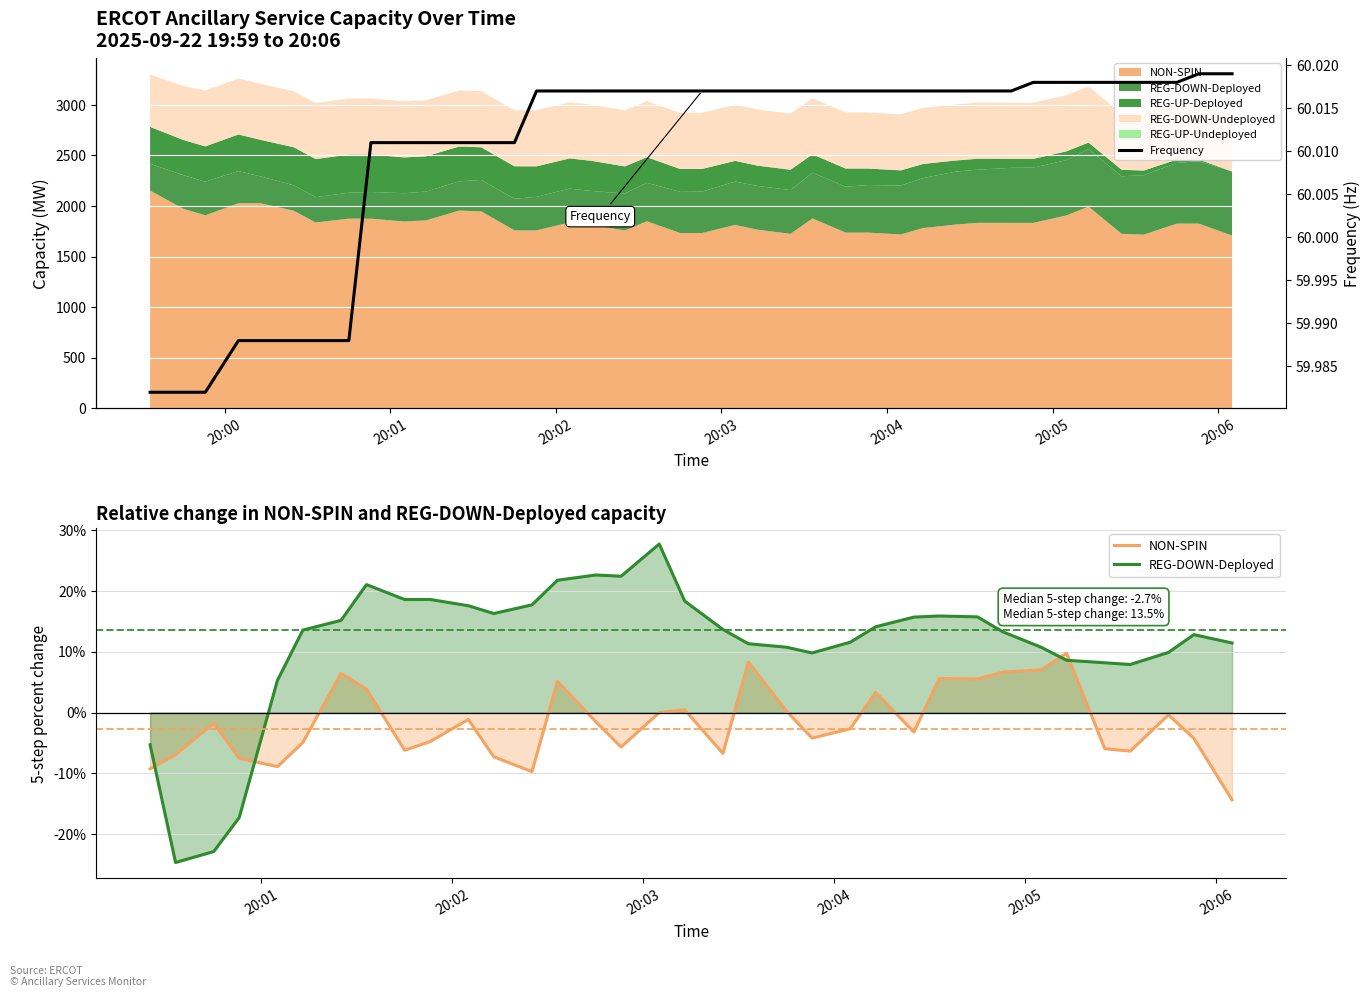

How many NON-SPIN values are between -7 and 3?

19